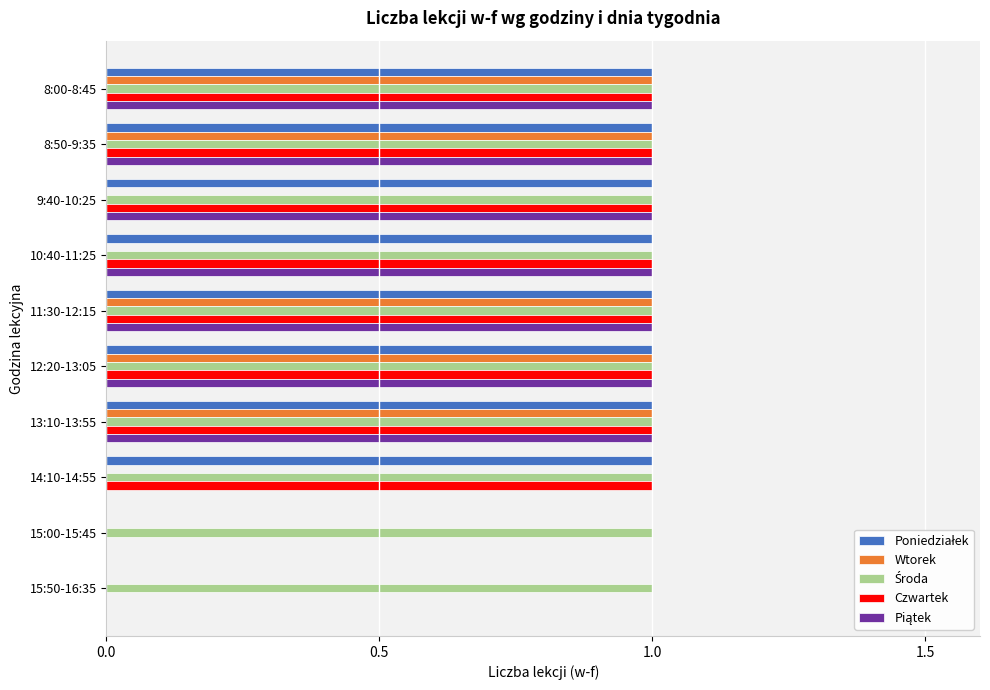

What is the total value across all series at 13:10-13:55?

5